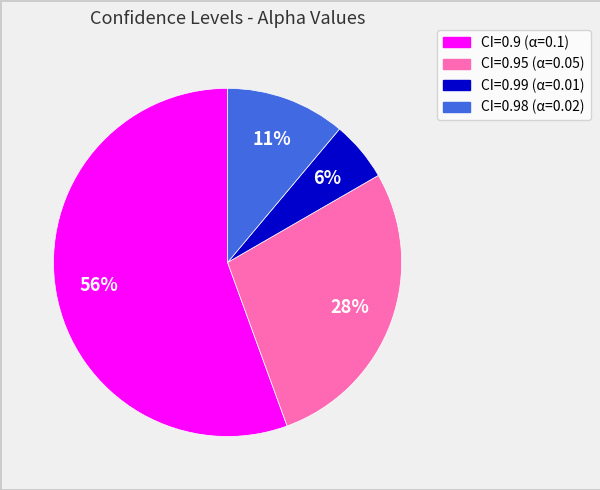

Does any single category account for the majority?

Yes